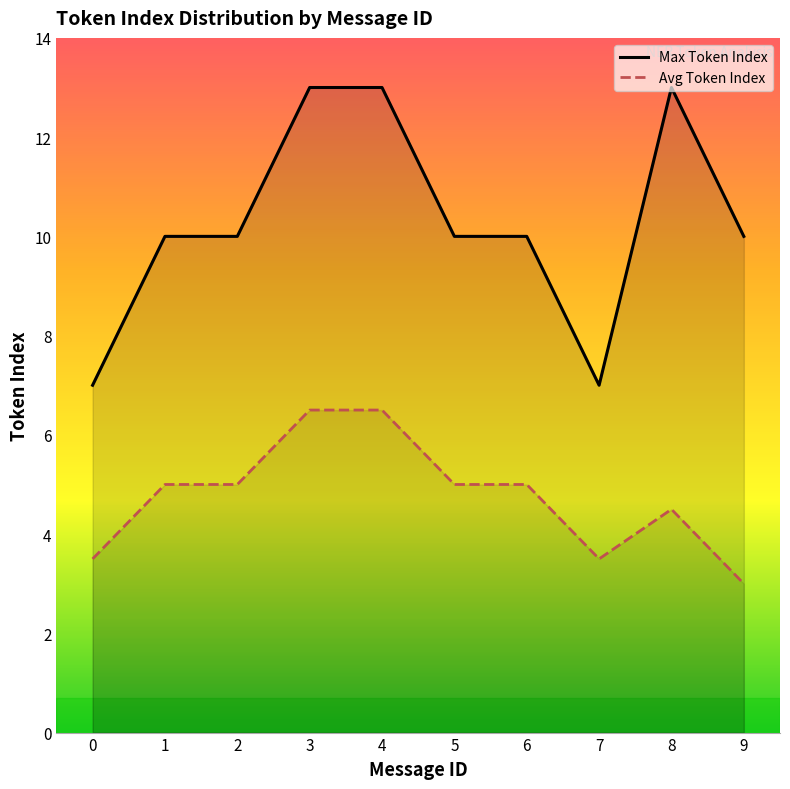

True or false: Avg Token Index has more than 1 interior local peaks.

False